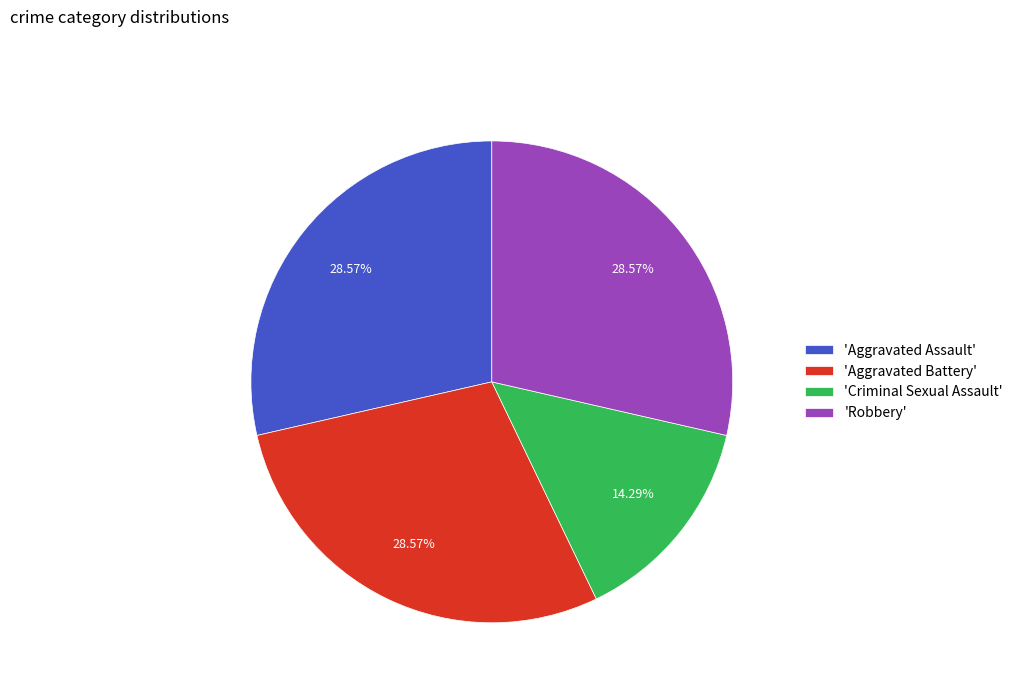

Count the number of slices in the pie.

4